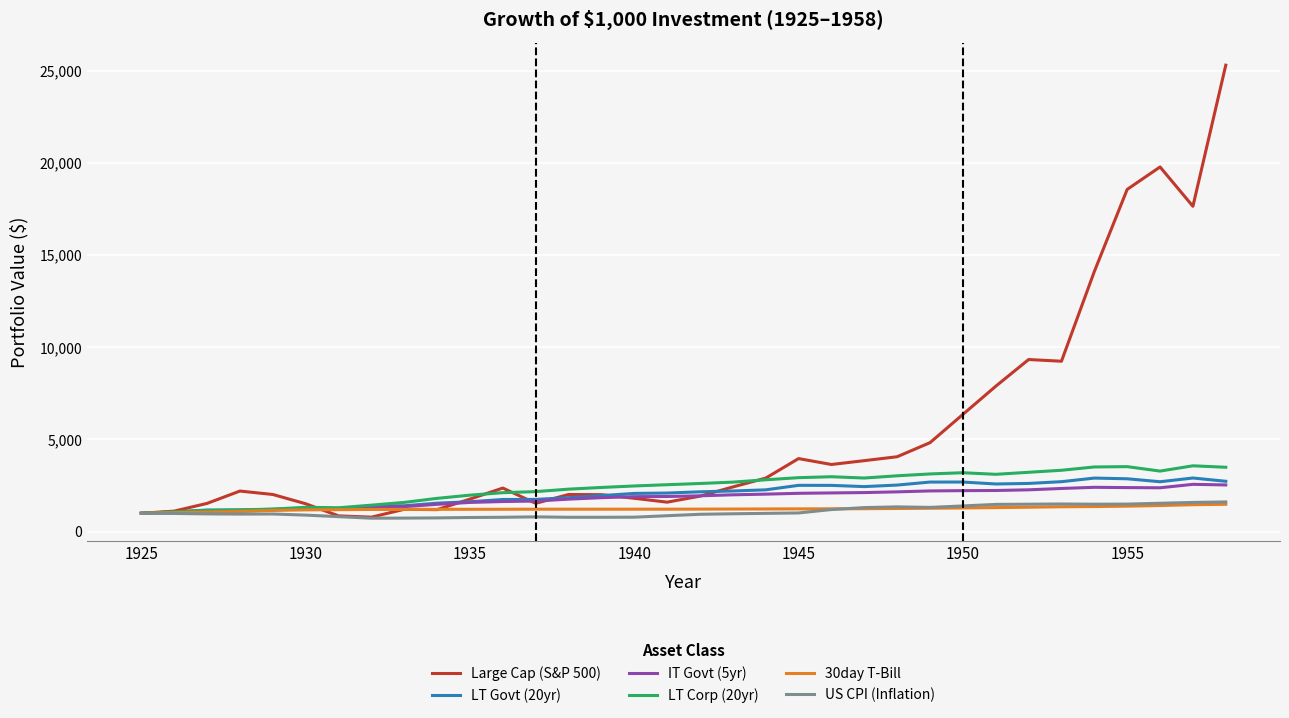

Which series has the largest range (max minus min)?

Large Cap (S&P 500)